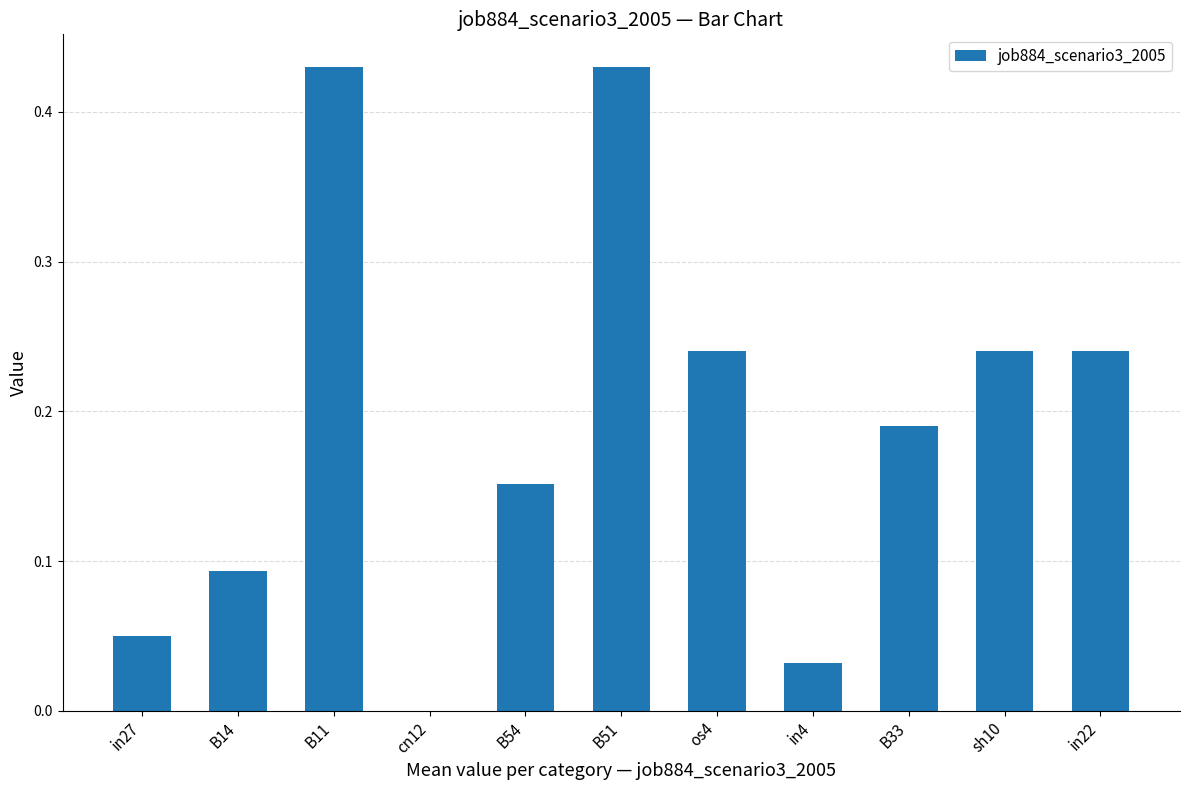

Count the number of categories in the chart.

11